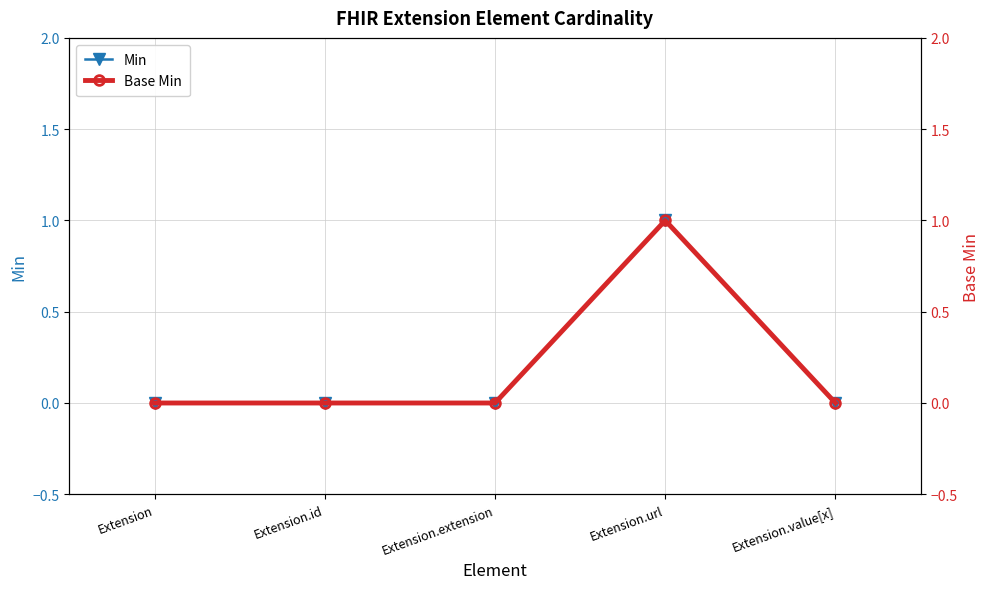

The Min series shows 0 at Extension.value[x]. True or false?

True